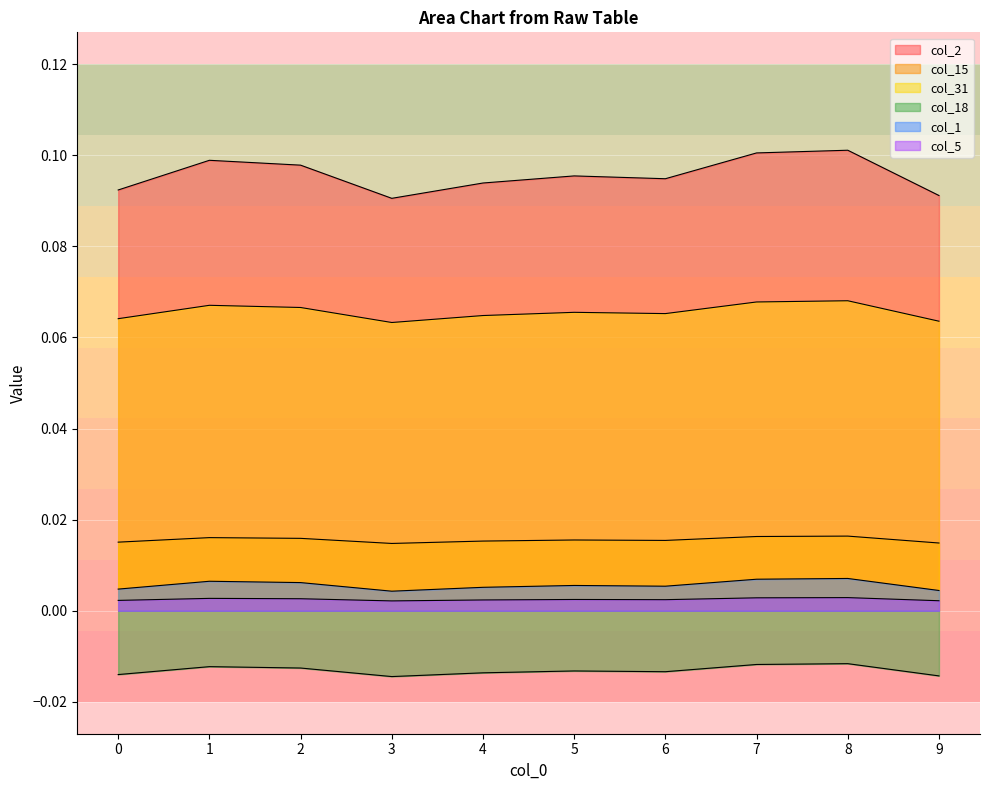

Where is col_31 nearest to the value 0?

3